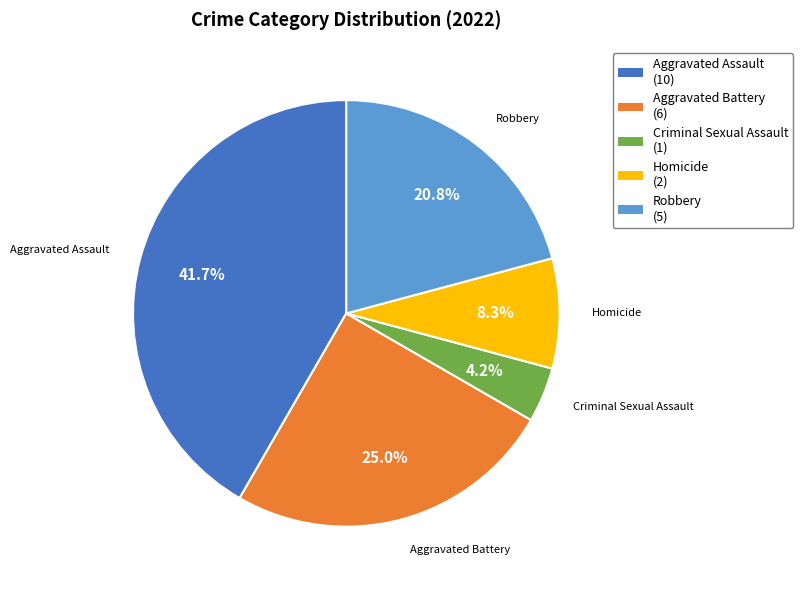

To the nearest percent, what is the average slice percentage?

20%